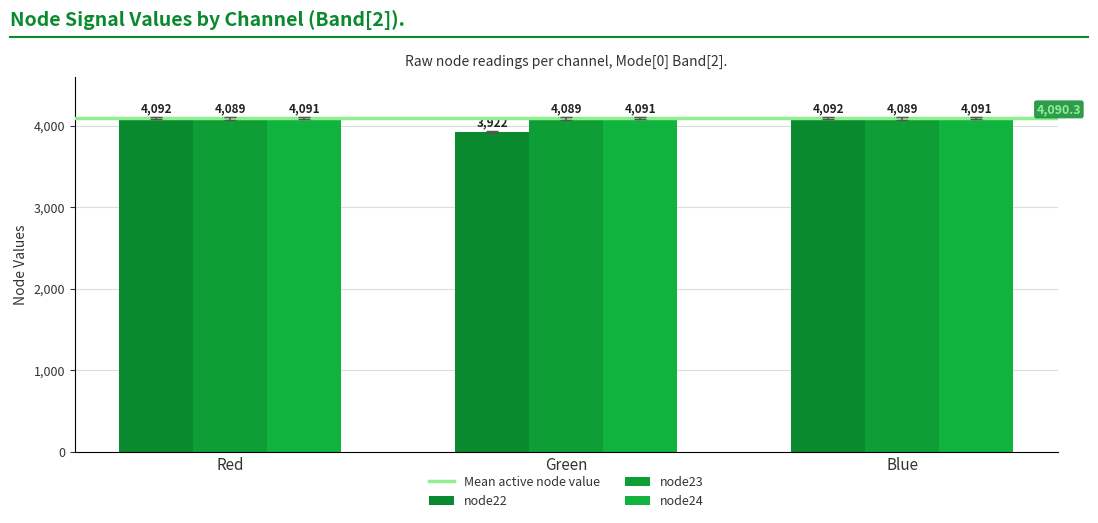

What is the label of the 2nd bar from the left?

Green